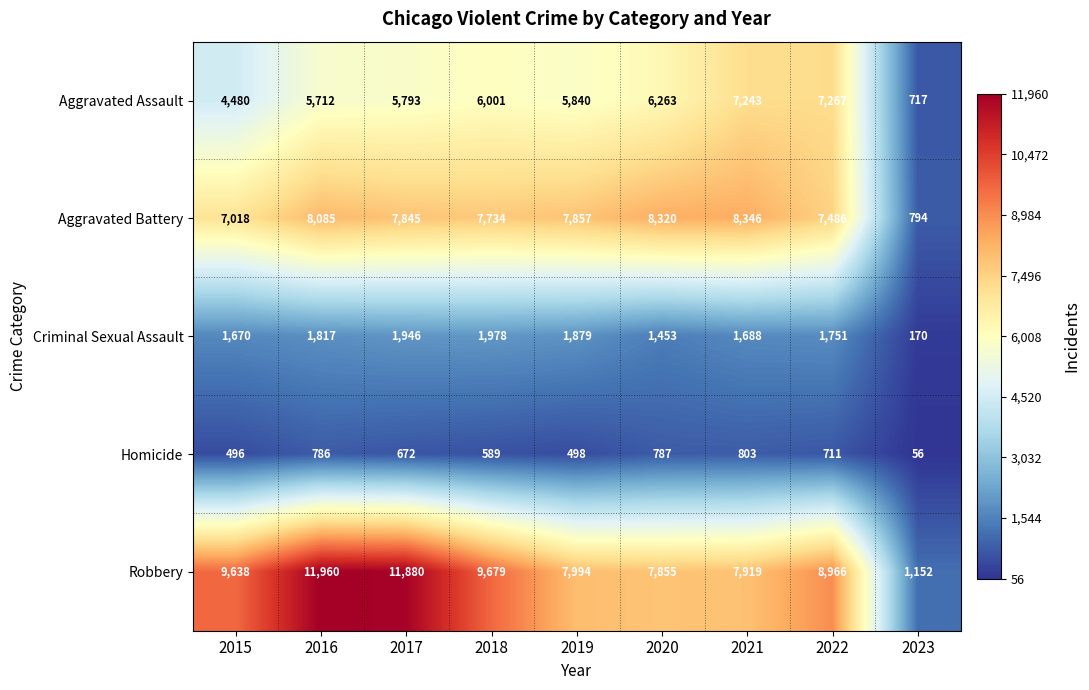

Which category has the lowest value in the Robbery series?

2023